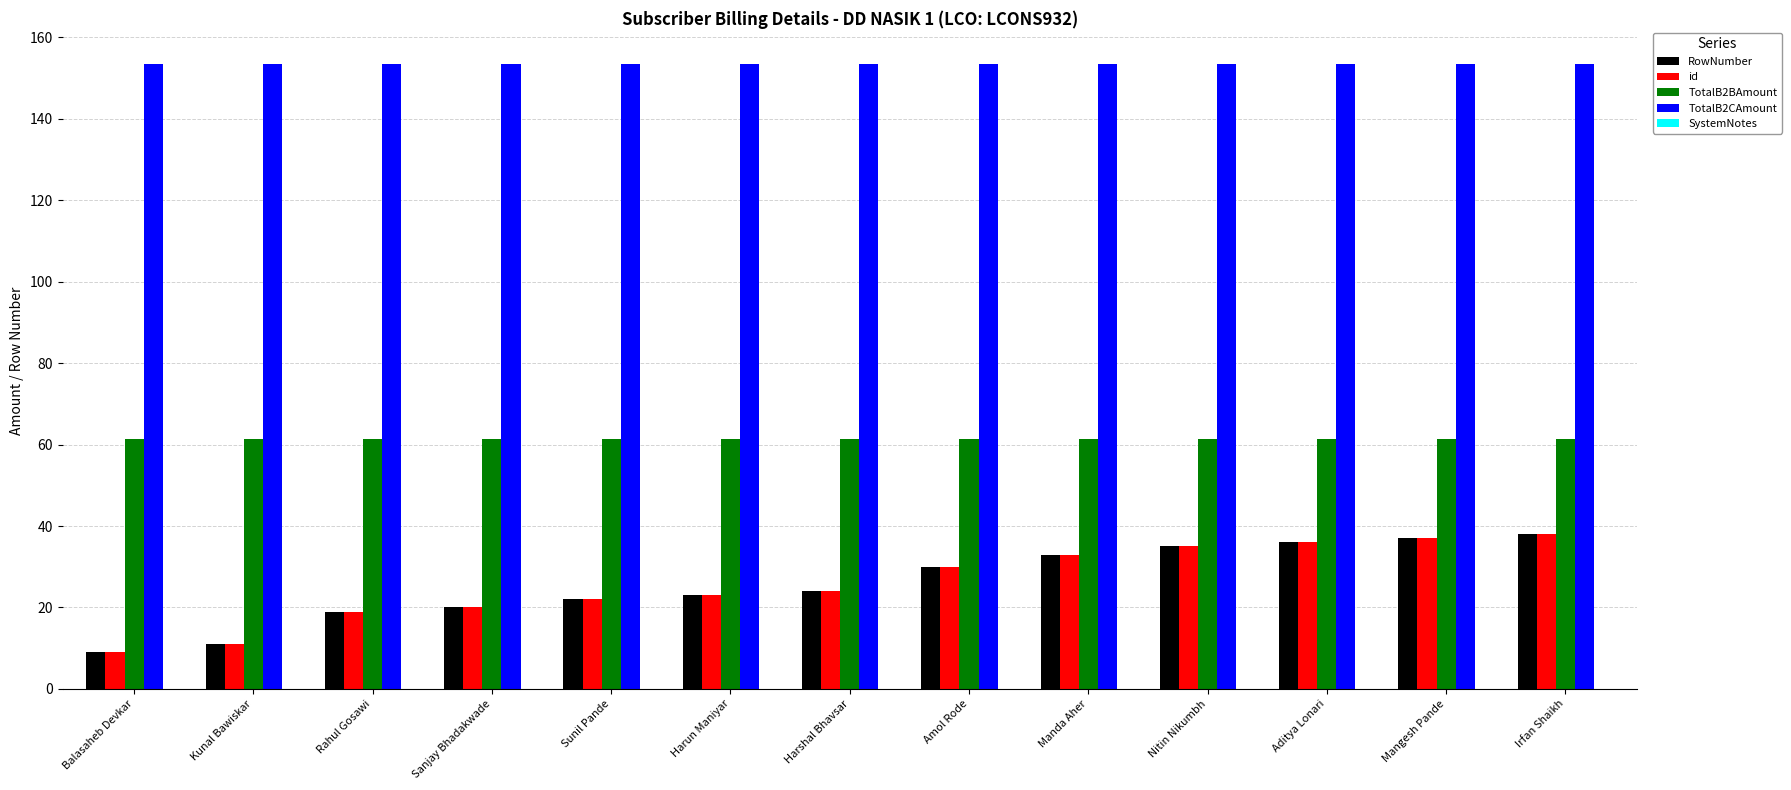

How many bars are there in total?

52